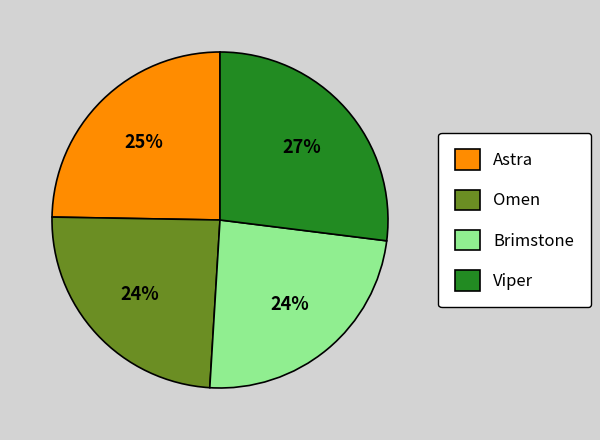

How many segments does this pie chart have?

4